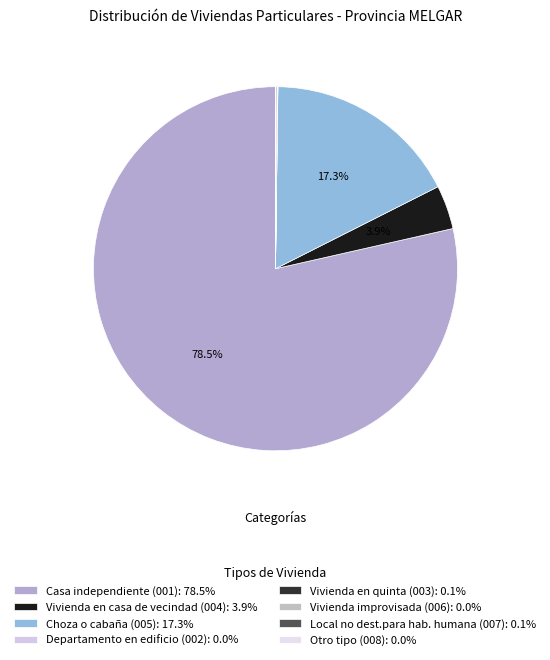

Does Vivienda en casa de vecindad (004) represent more than half of the total?

No